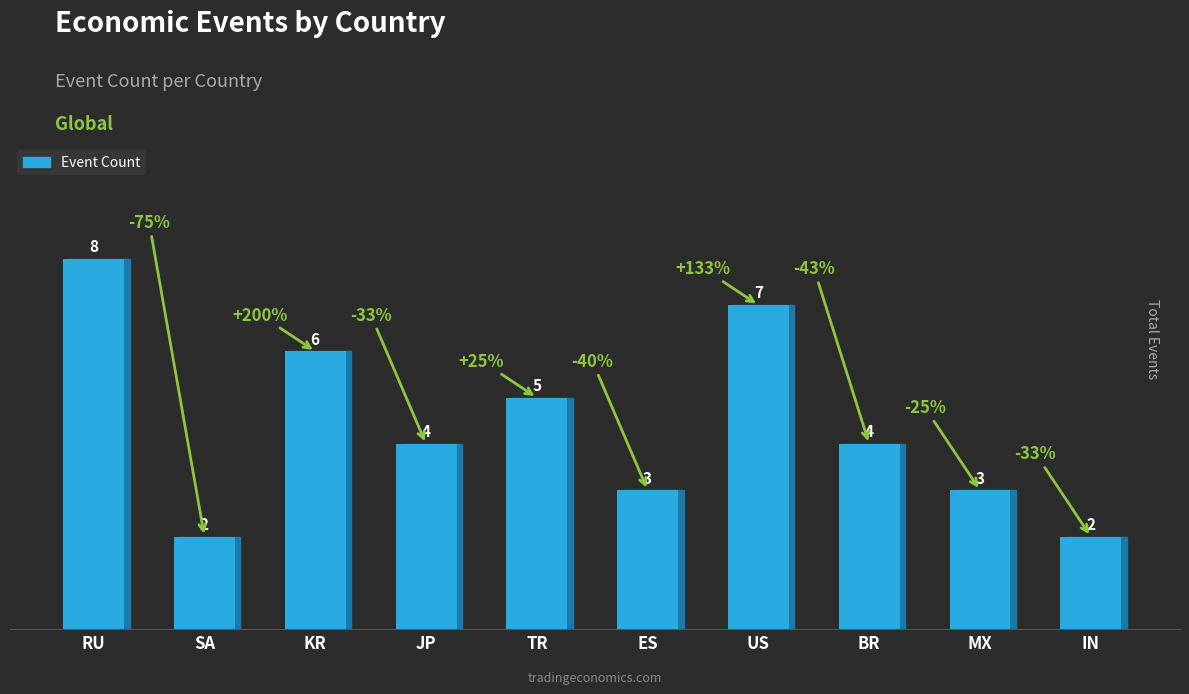

What position from the right is US?

4